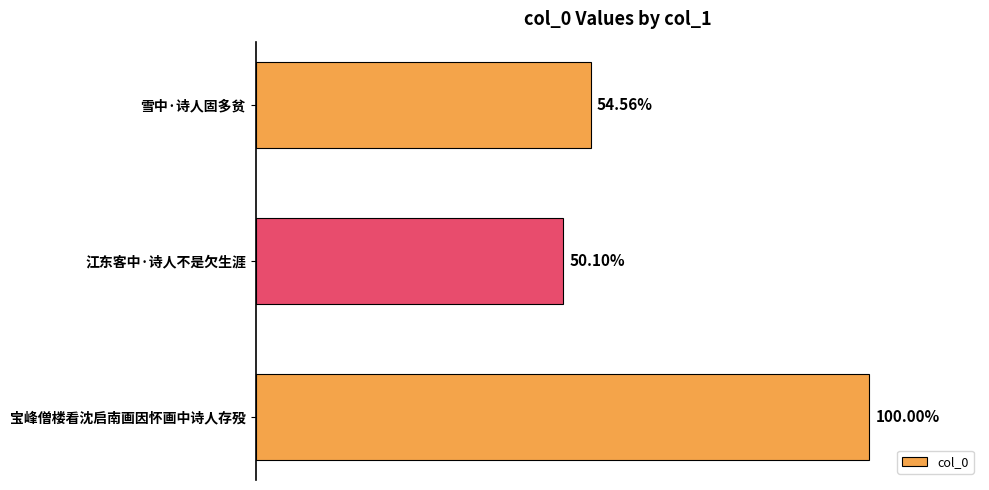

How many series are shown in this chart?

1